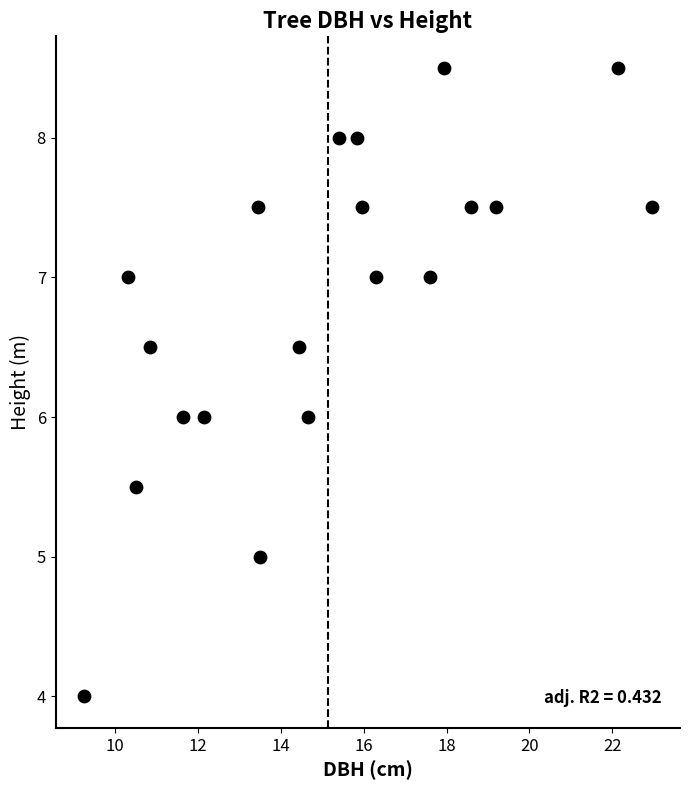

What is the range of Y values (max minus min)?

4.5